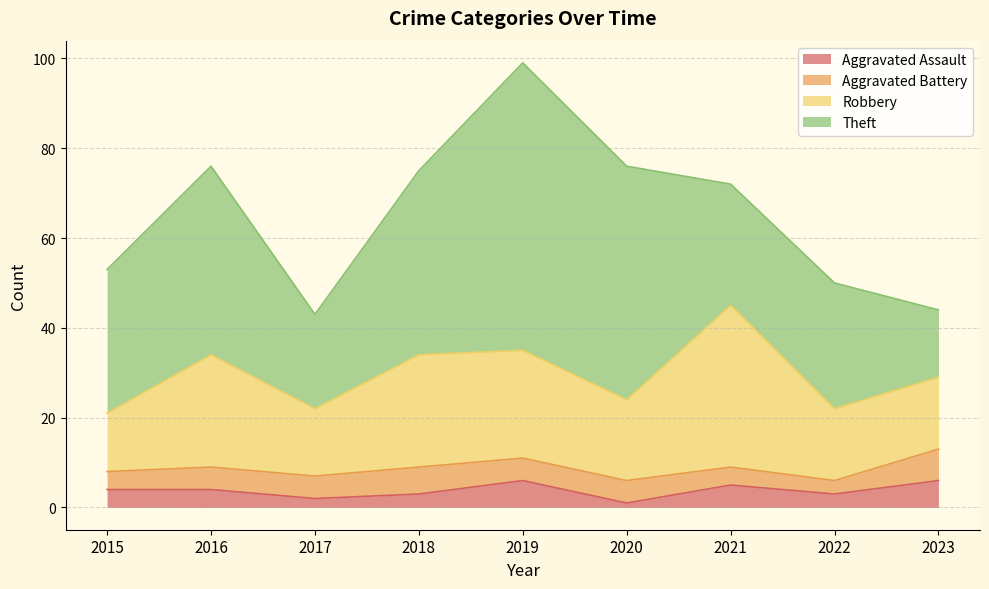

What is the difference between the maximum and minimum values in the Robbery series?

23